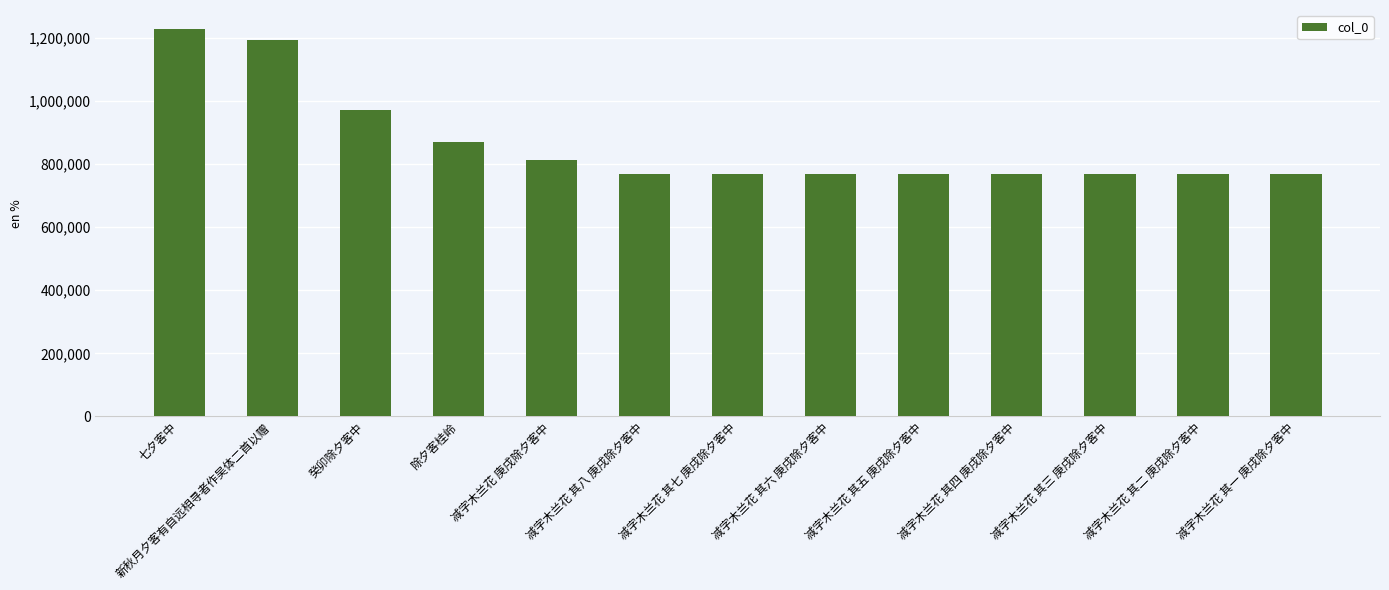

At which label does the data first exceed 768811?

七夕客中